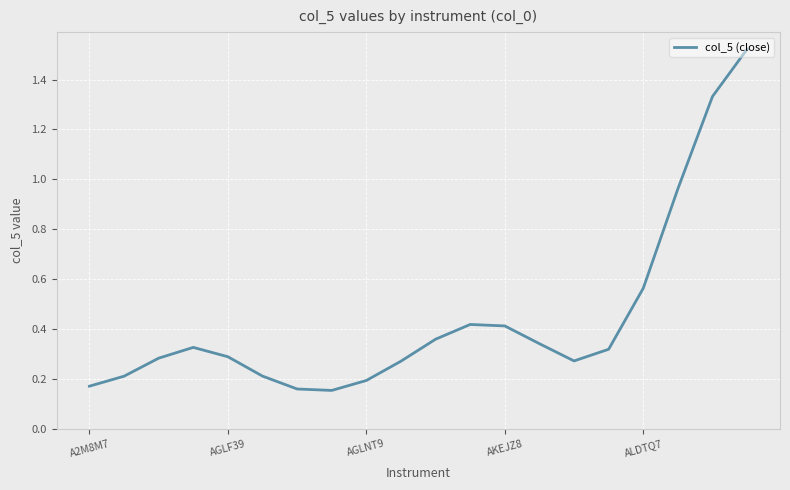

Does the chart have visible grid lines?

Yes